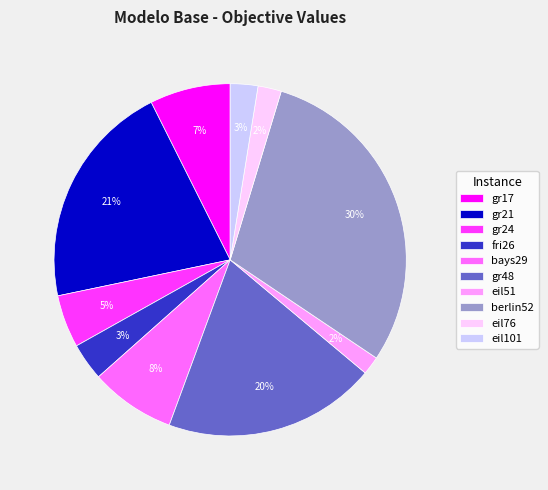

What is the largest slice in the pie chart?

berlin52